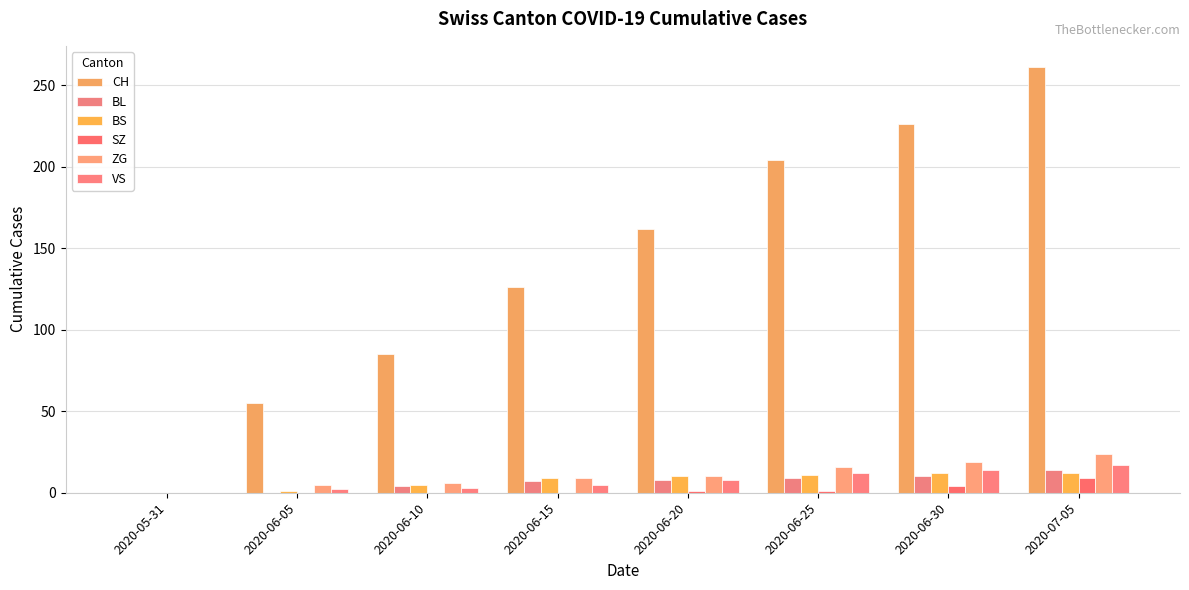

Is the value of ZG at 2020-05-31 greater than the value of SZ at 2020-06-05?

No